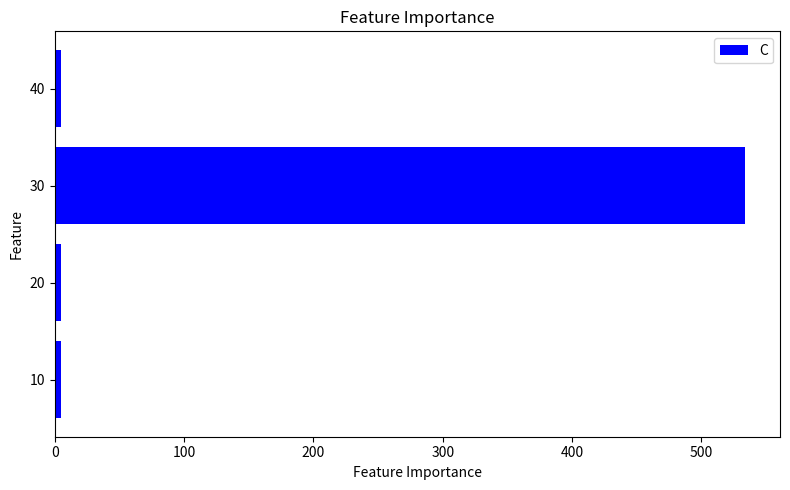

What is the average value?

137